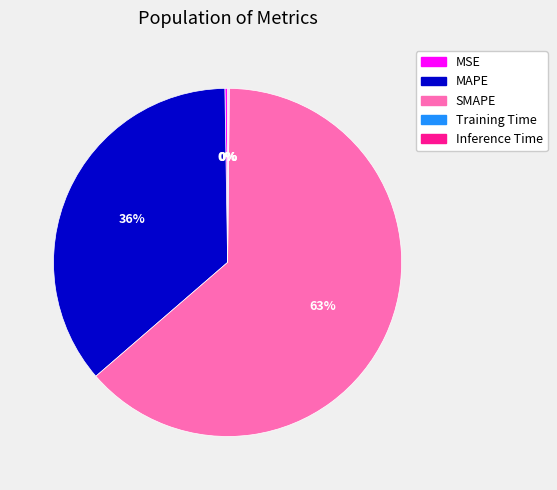

True or false: SMAPE accounts for 63% of the total.

True